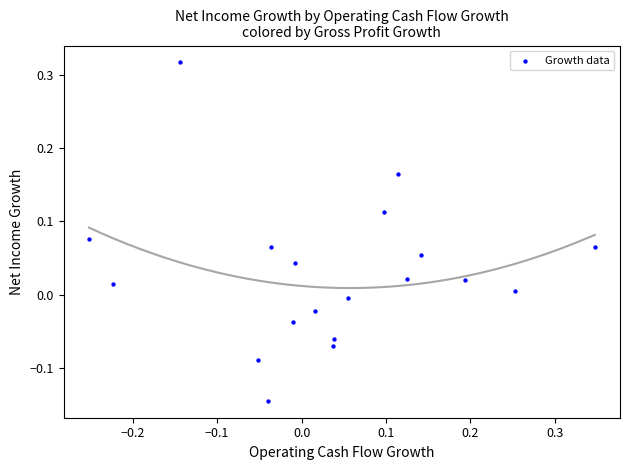

What is the range of Y values (max minus min)?

0.5